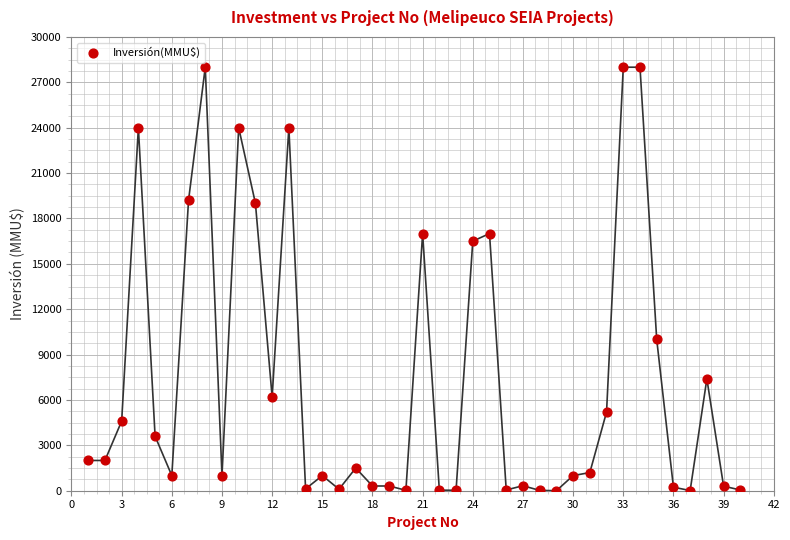

What Y value in the scatter plot is closest to 14000?

16500